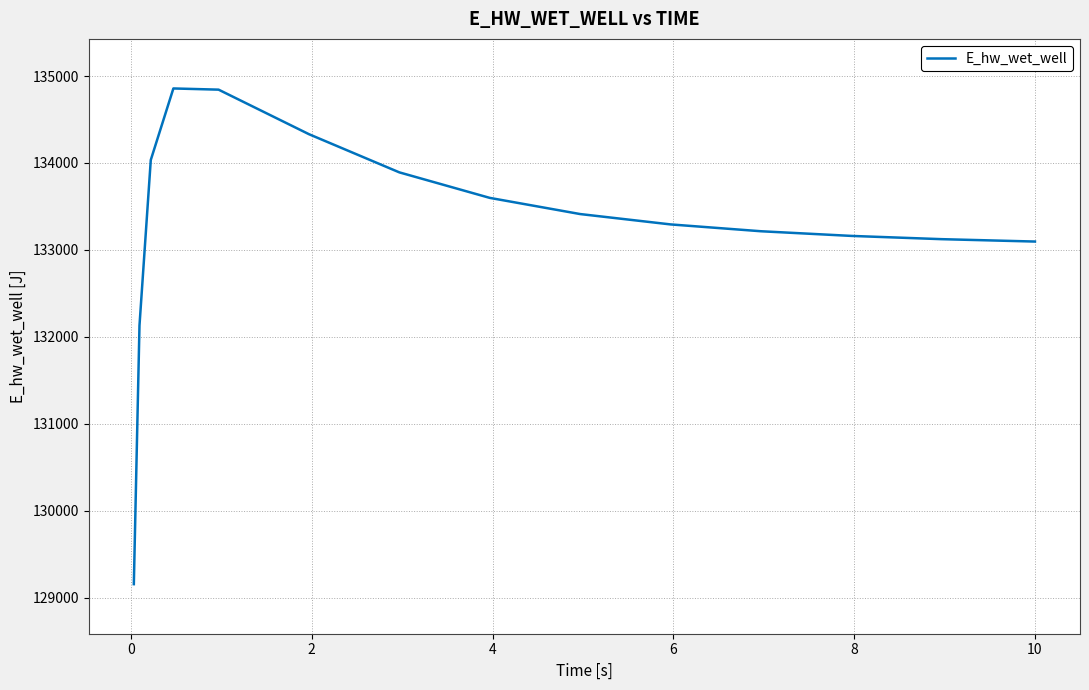

What is the difference between the maximum and minimum values?

5701.7